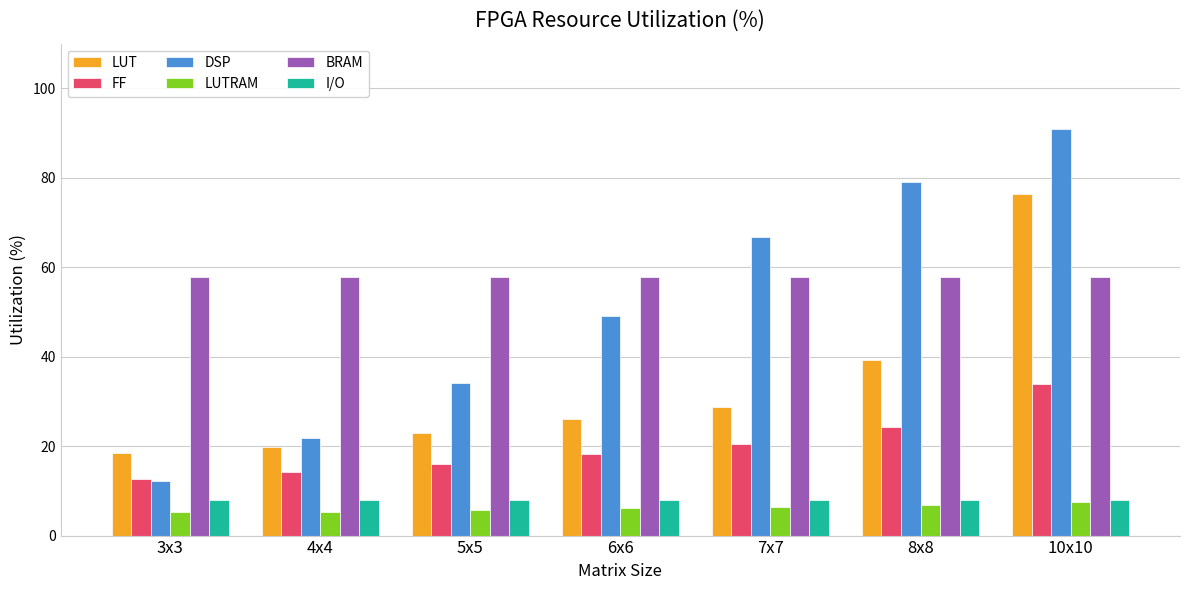

How many bars are there in each group?

6